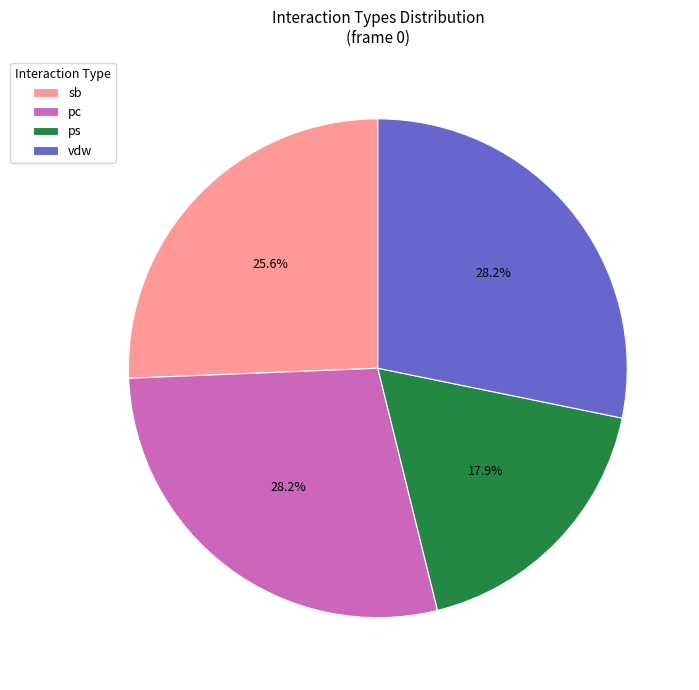

Approximately how many times larger is the value at sb compared to vdw?

0.9